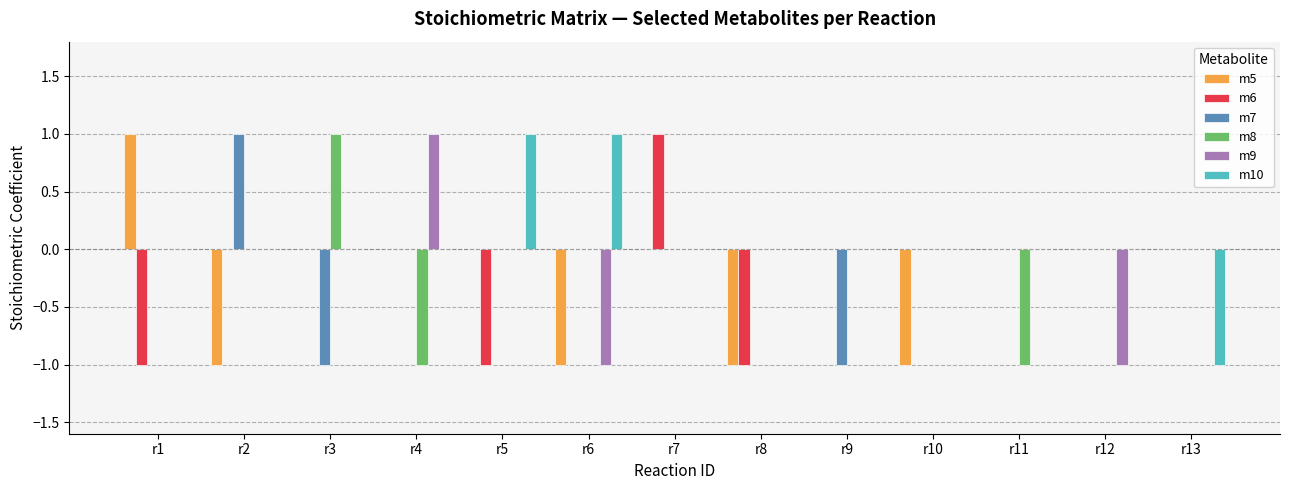

What is the highest value of the m7 series?

1